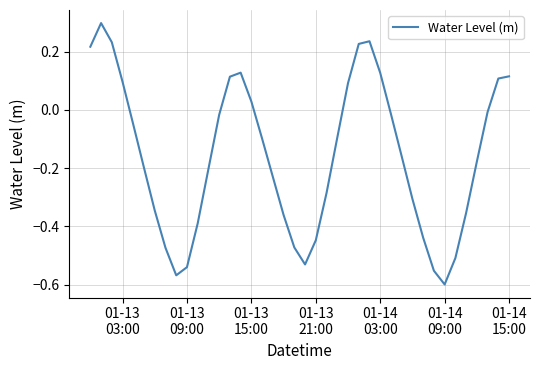

What is the difference between the maximum and minimum values?

0.9